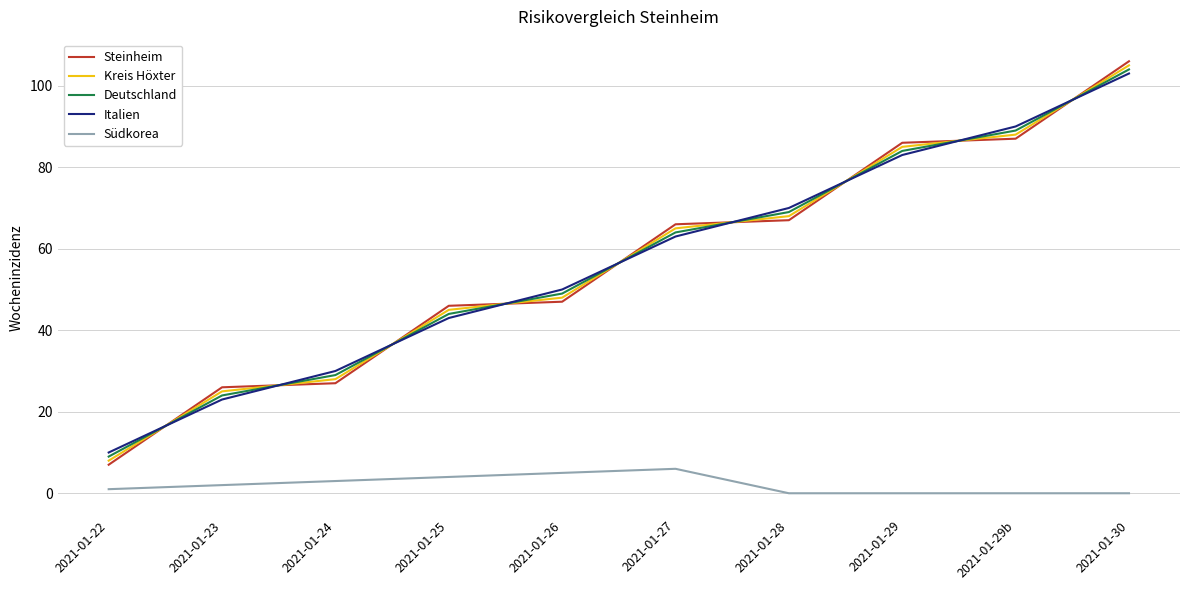

Which series has the widest spread of values?

Steinheim